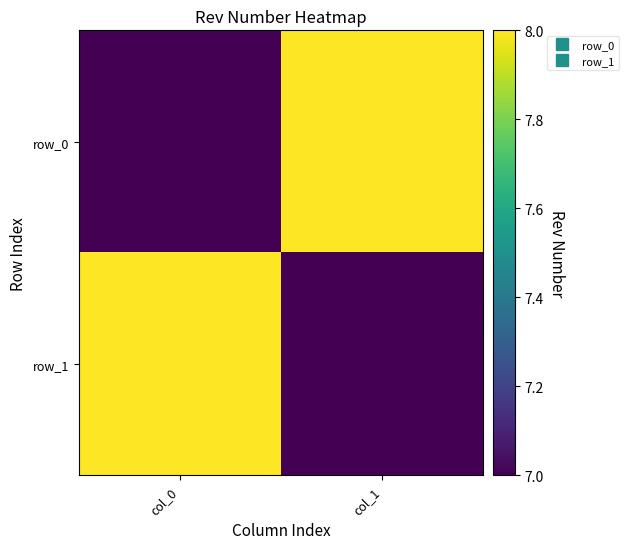

The value of row_0 at col_0 is 7. True or false?

True